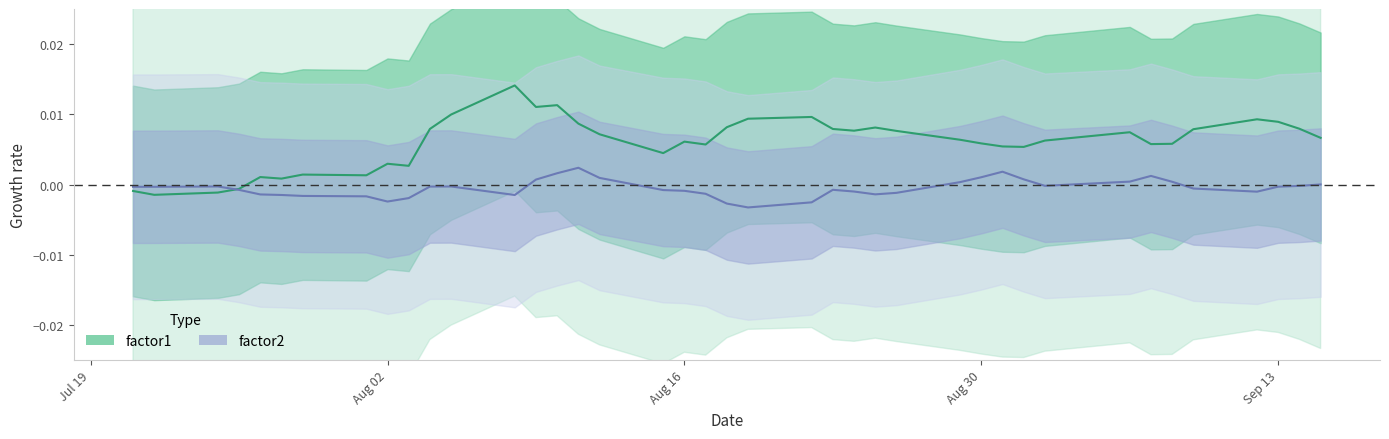

Which series has the largest range (max minus min)?

factor1